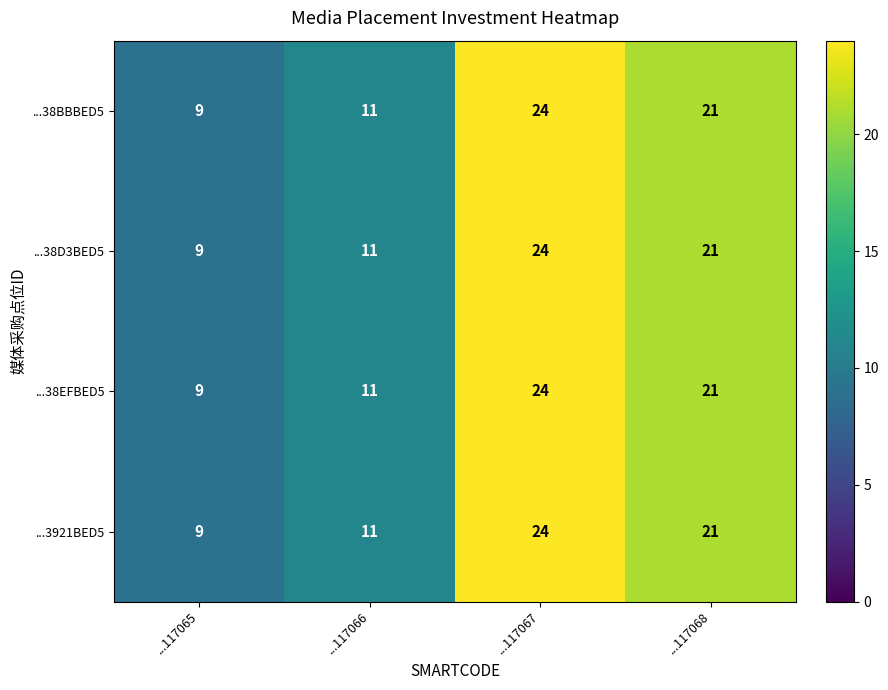

Where does the ...38BBBED5 series first go above 21?

...117067